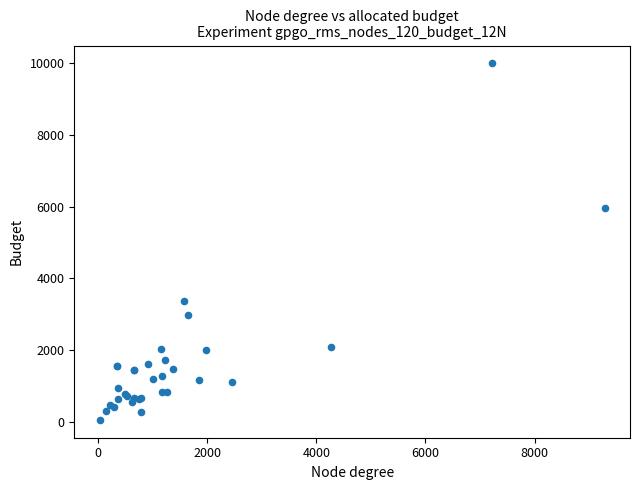

What Y value in the scatter plot is closest to 5026?

5965